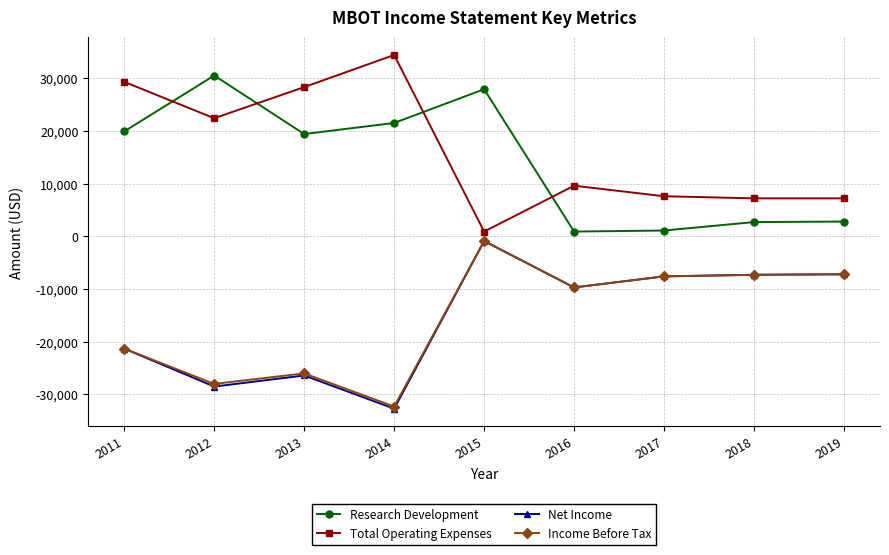

What is the spread (max minus min) of values at 2018?

14500